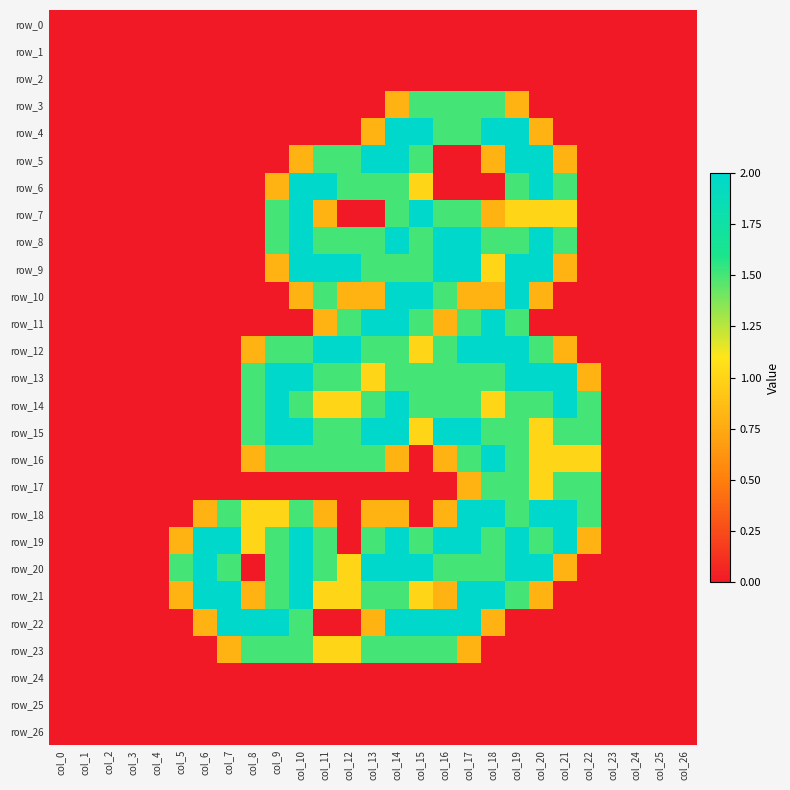

Which label corresponds to the largest value in the chart?

col_14